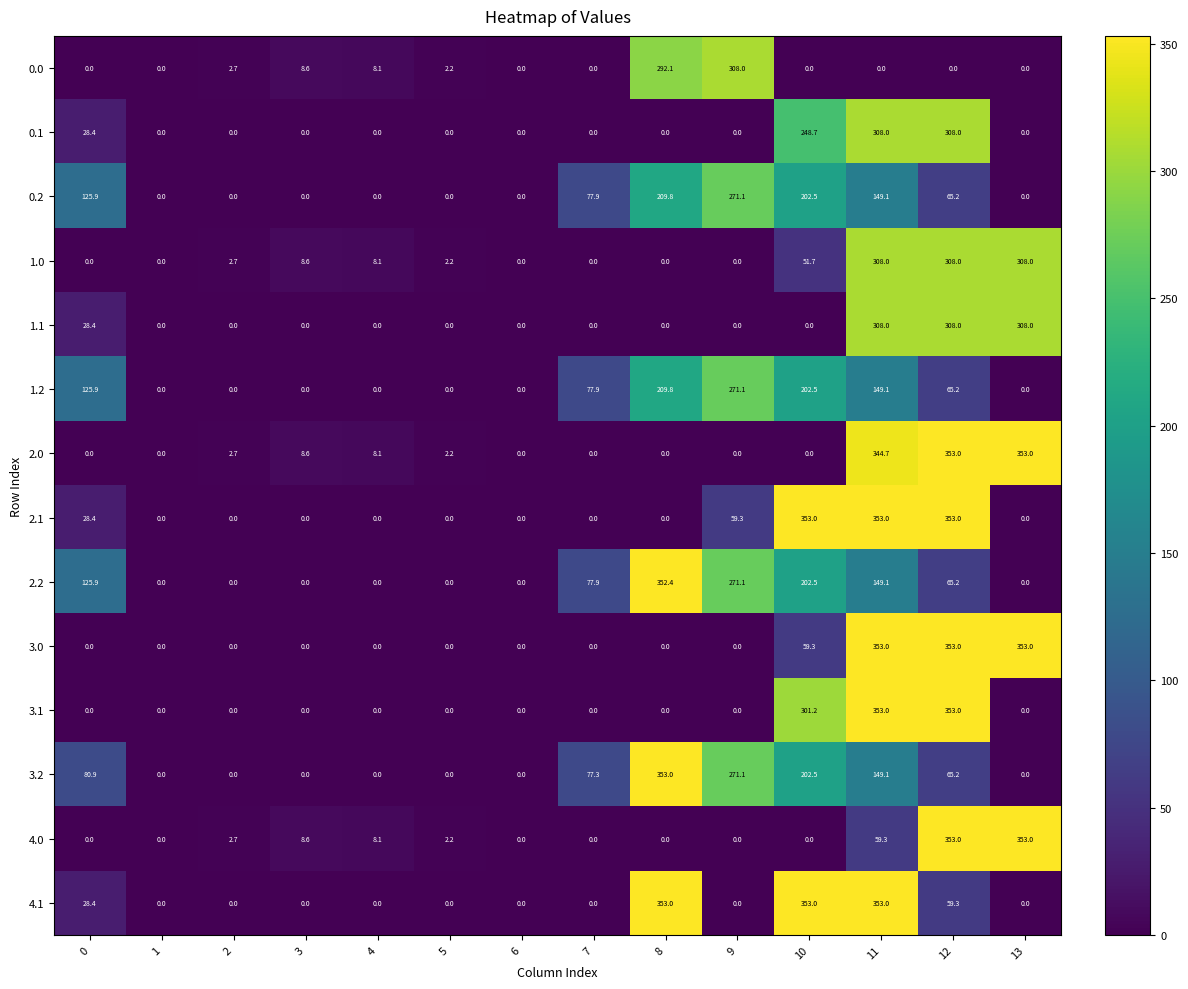

What is the spread (max minus min) of values at 11?

353.0